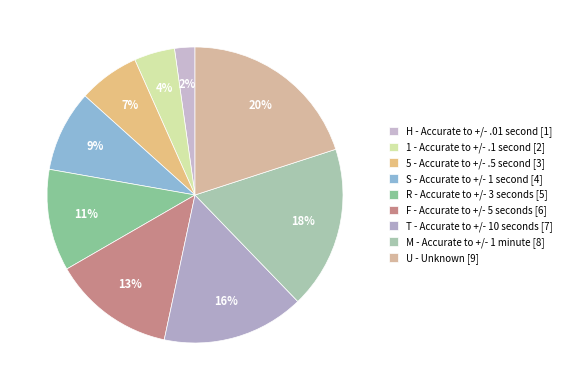

How many slices are in this pie chart?

9